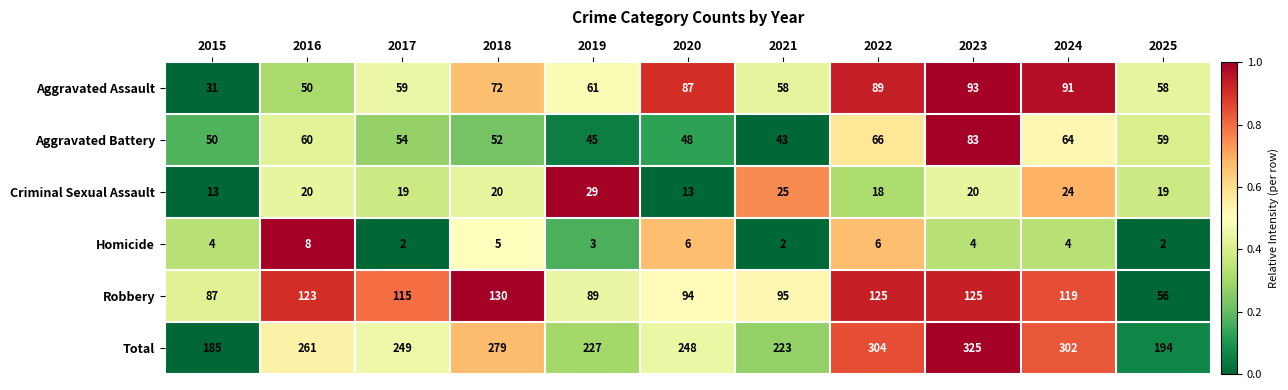

Is it true that Aggravated Assault equals 17 at 2015?

False